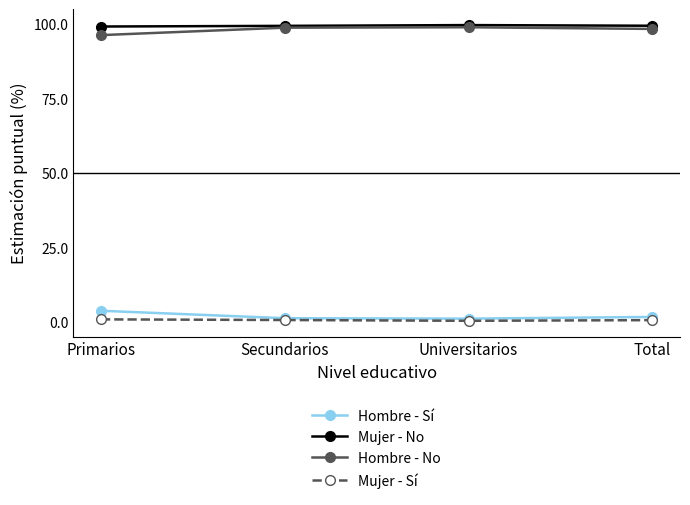

True or false: Mujer - Sí and Hombre - No cross at least once.

False